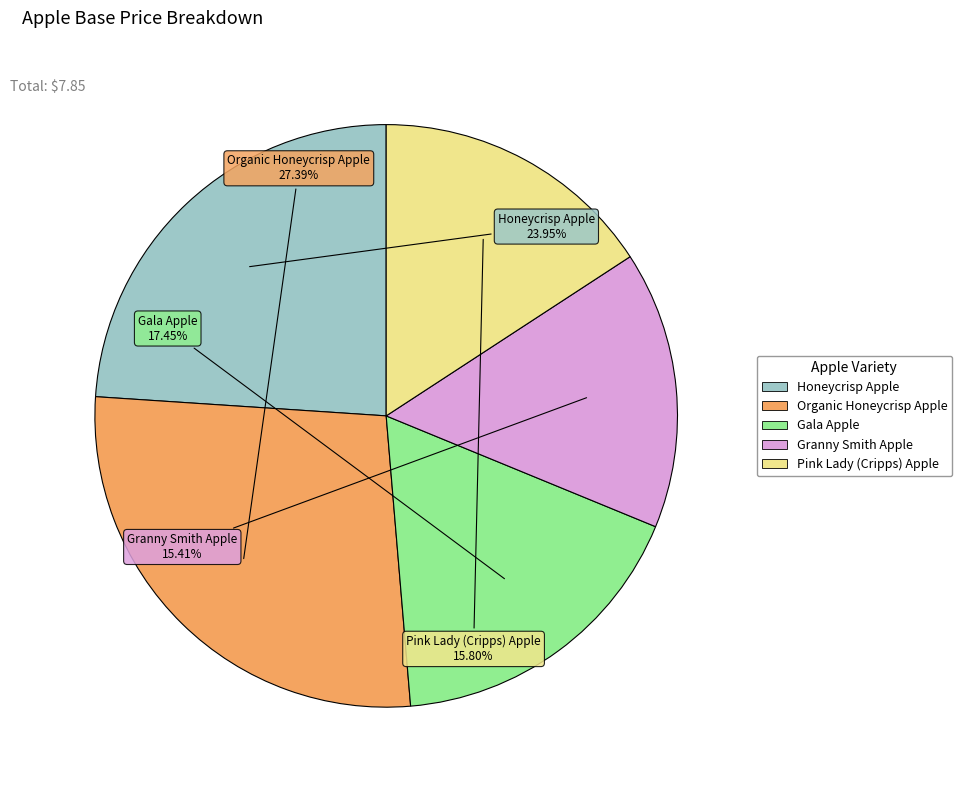

Between Organic Honeycrisp Apple and Honeycrisp Apple, which is larger?

Organic Honeycrisp Apple